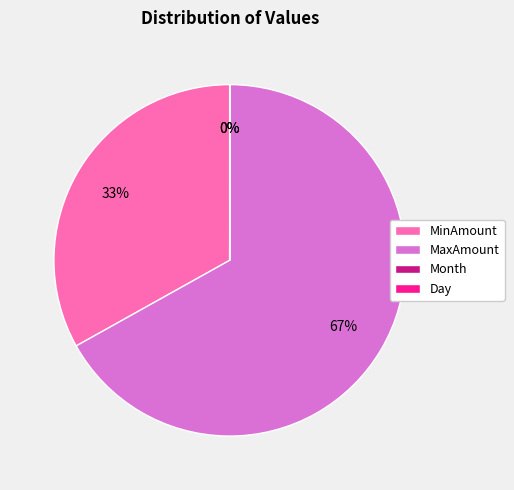

What is the majority slice?

MaxAmount